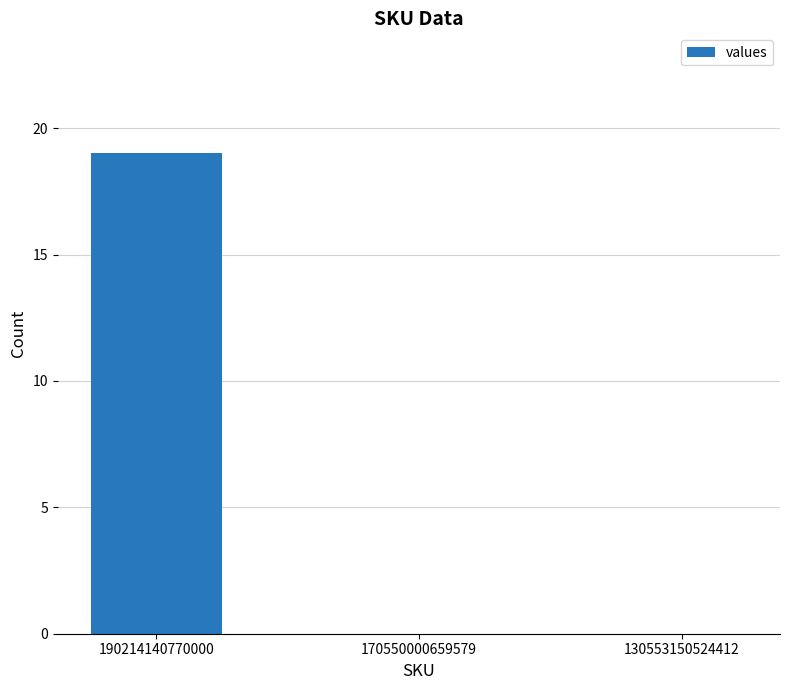

Between 170550000659579 and 190214140770000, which is larger?

190214140770000